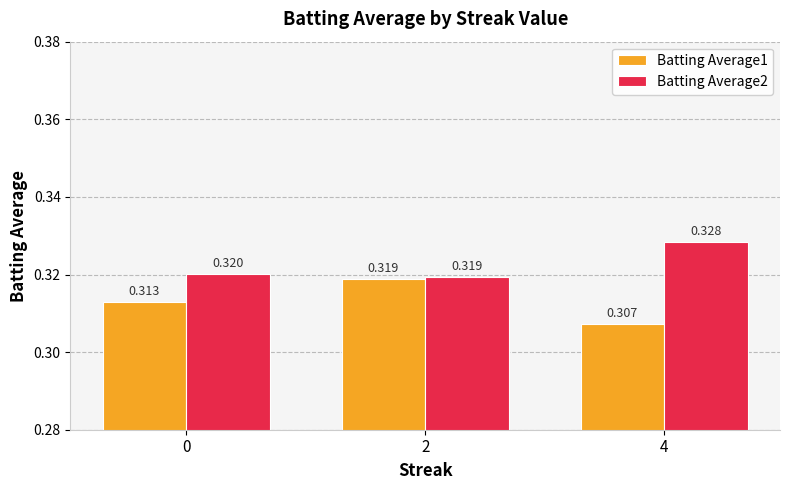

Is the value of Batting Average1 at 0 greater than the value of Batting Average2 at 2?

No